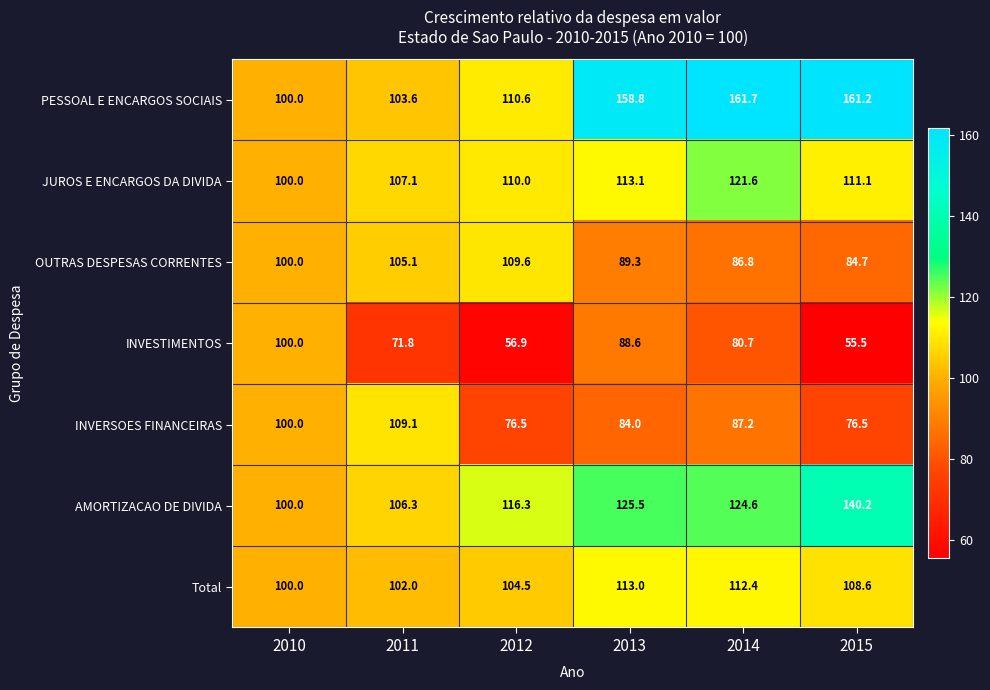

At which category does the chart reach its peak across all series?

2014